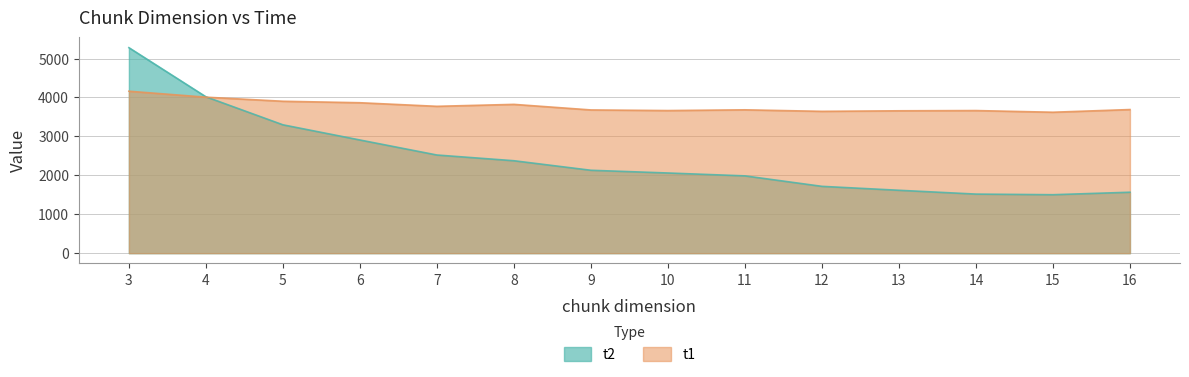

How many interior local peaks does the t1 series have?

3